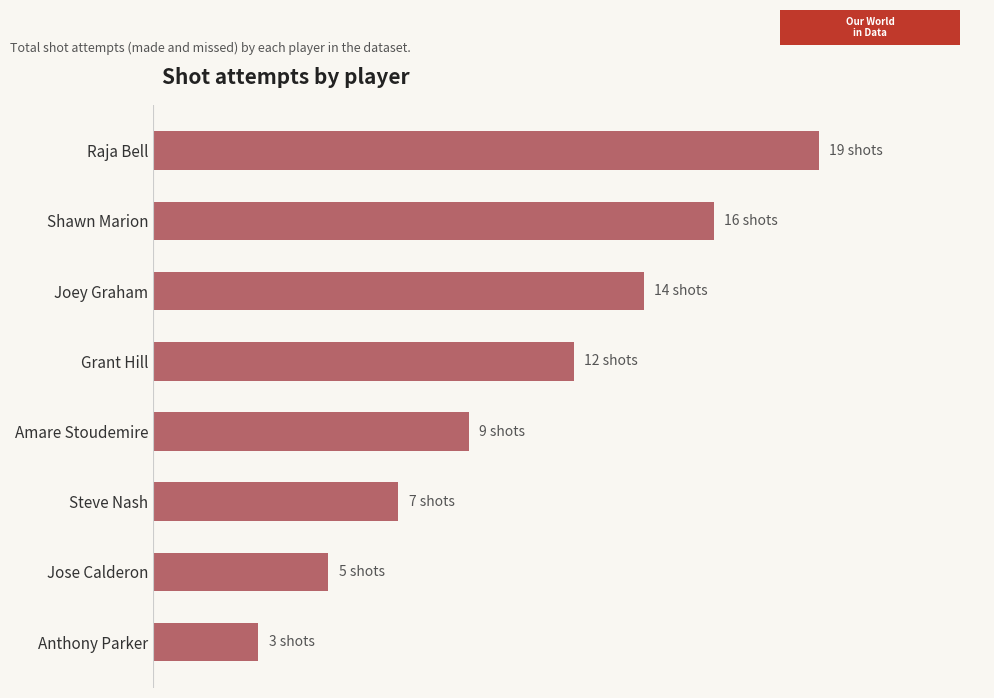

Are the bars horizontal?

Yes